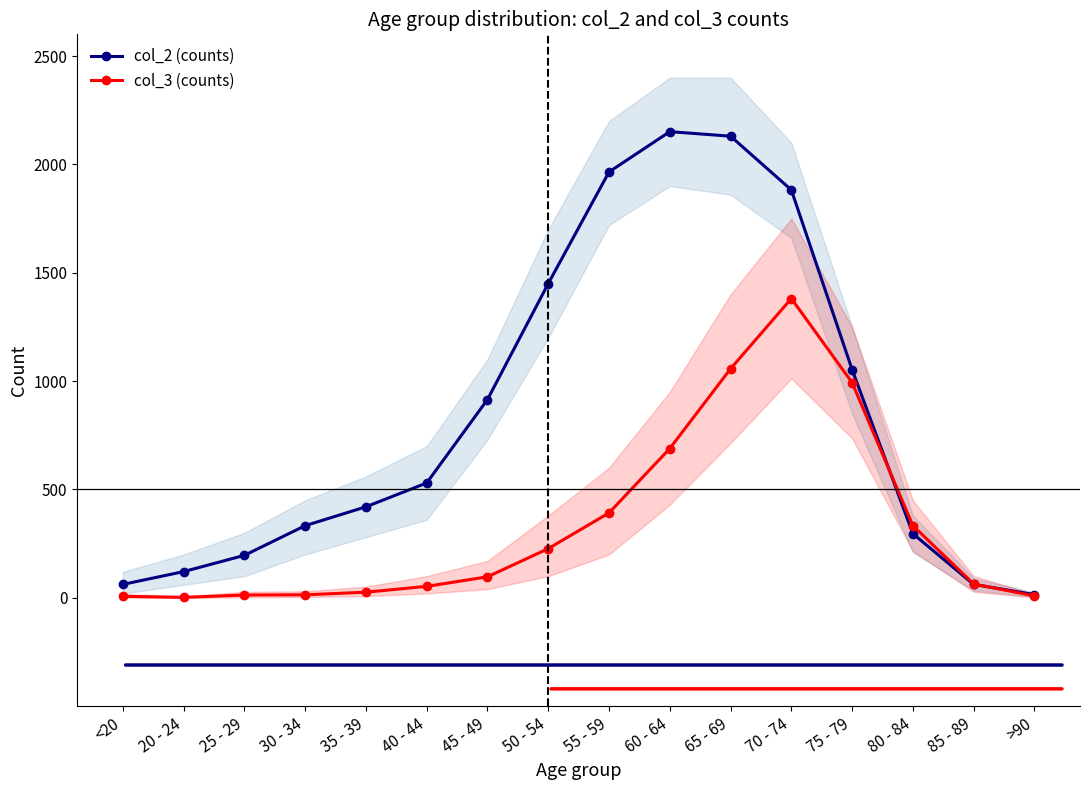

At which category does col_2 (counts) reach its first local peak?

60 - 64